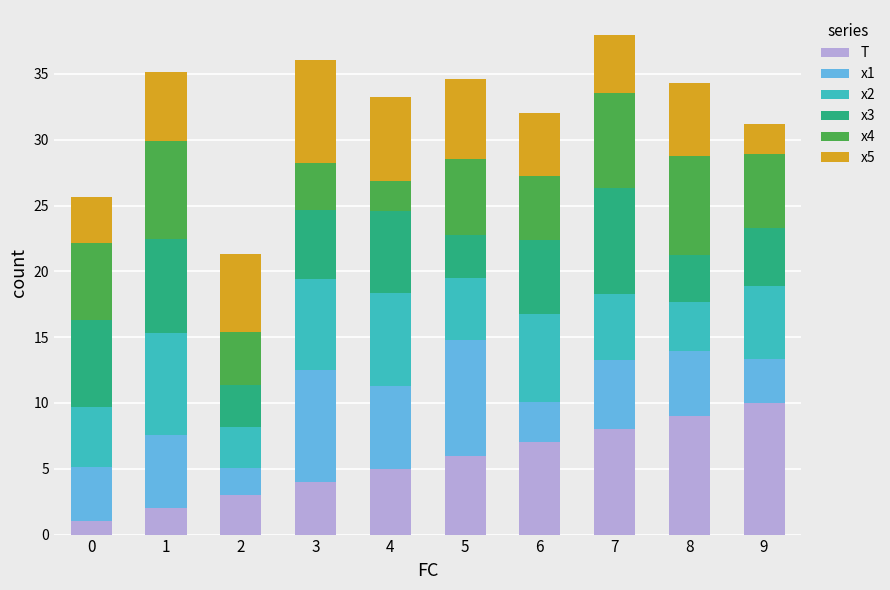

What is the difference between the maximum and minimum values in the T series?

9.0